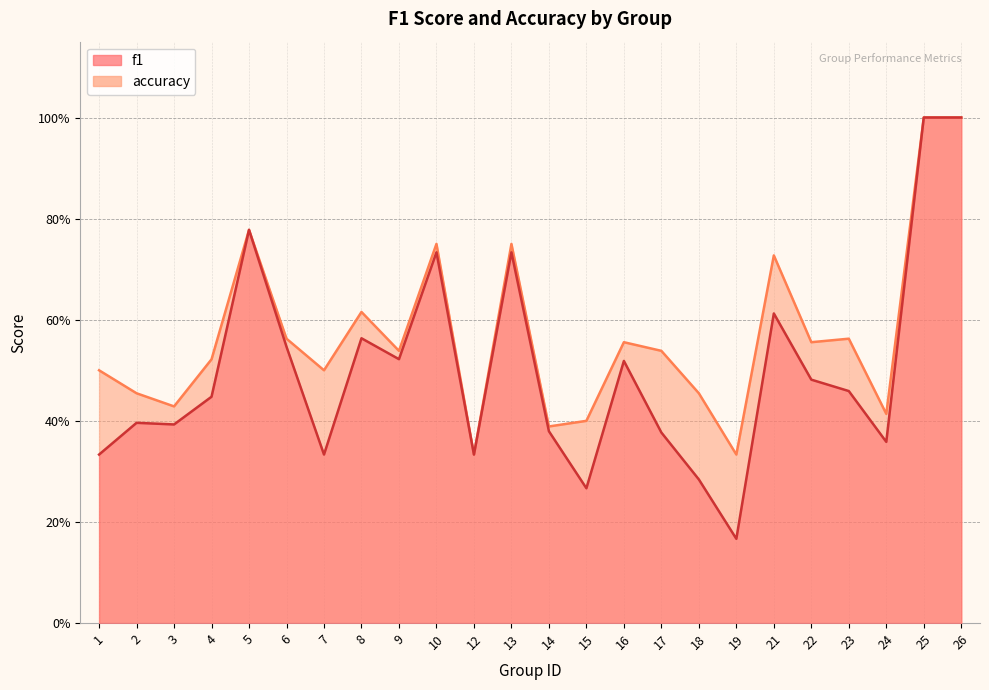

Which category has the lowest value across all series?

19